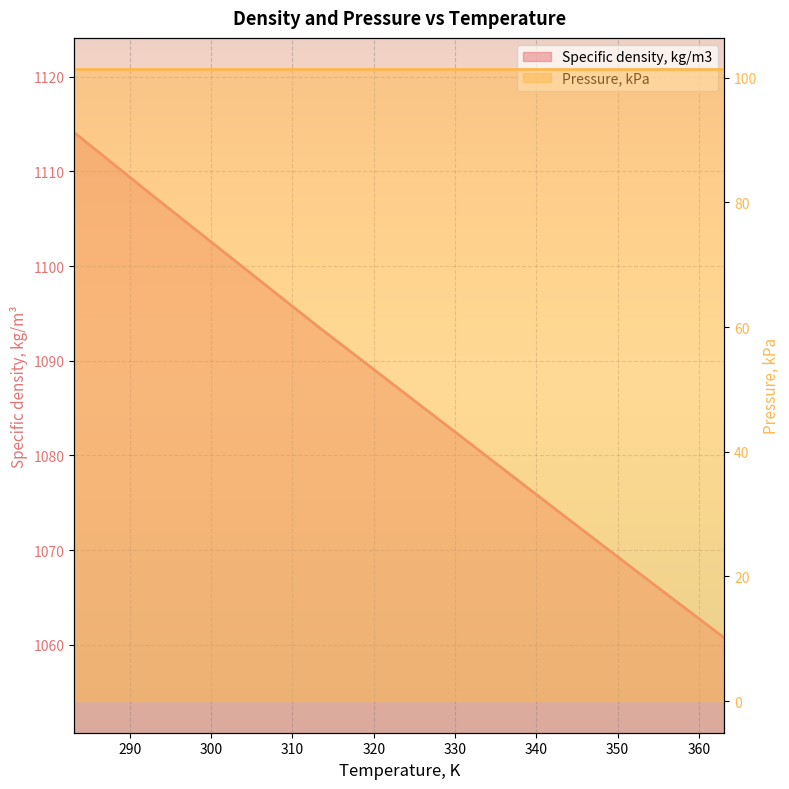

The chart shows a value of 1073.8 at 343.15. True or false?

True